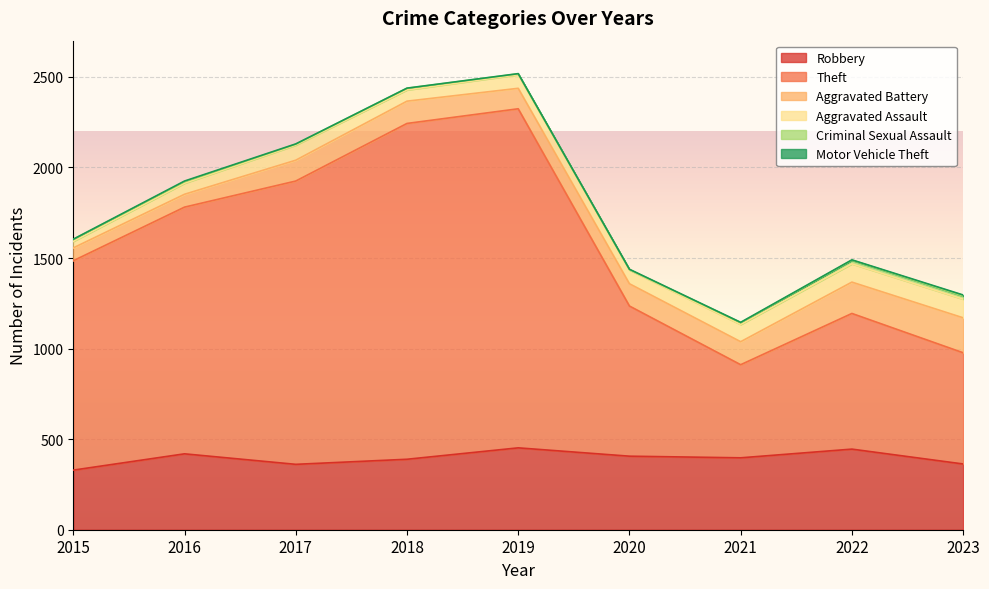

What is the difference between the highest and lowest values at 2020?

827